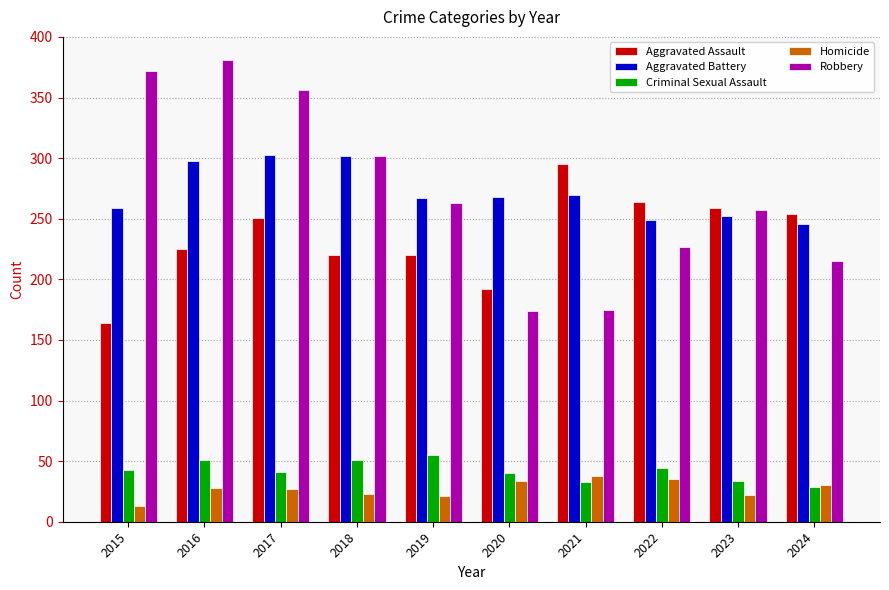

The value of Robbery at 2023 is 257. True or false?

True